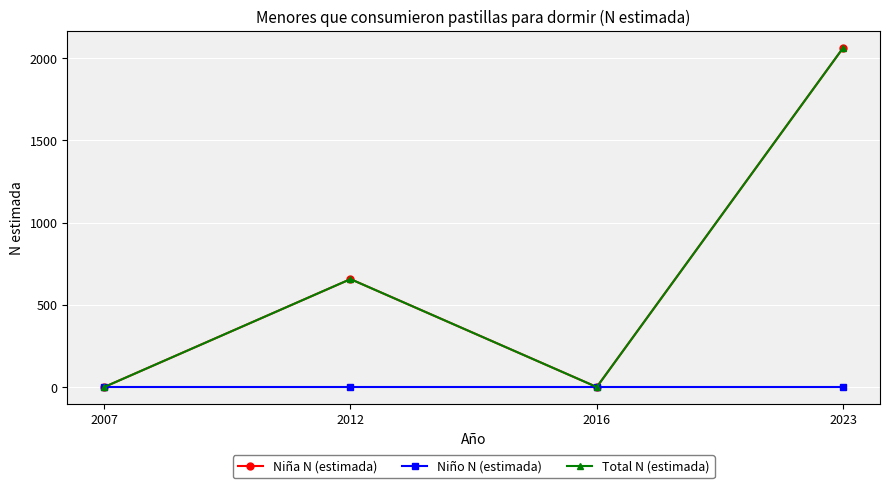

Which category has the highest value across all series?

2023